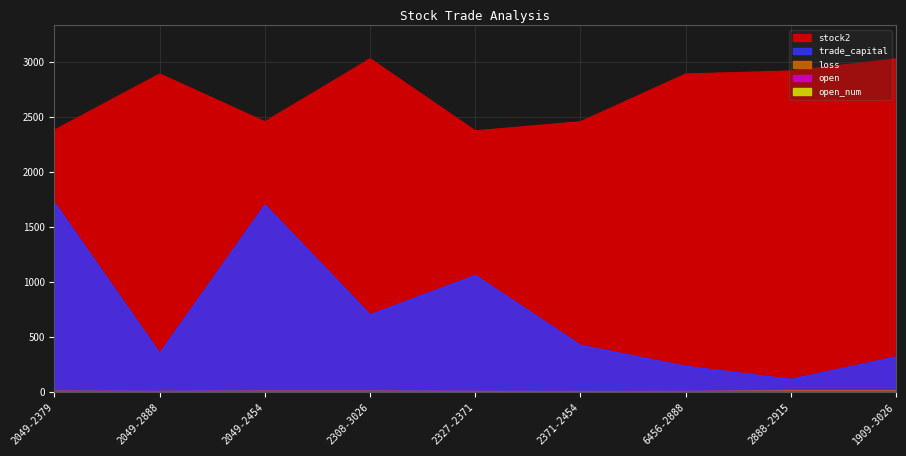

Read the open value at 2049-2454.

2.1